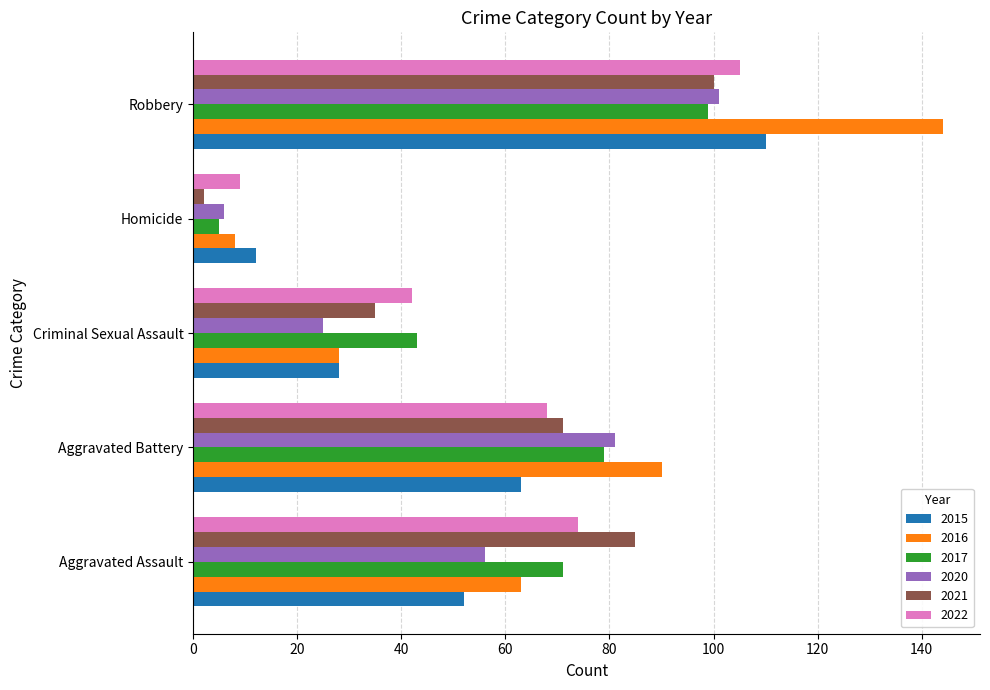

Which category has the highest value in the 2020 series?

Robbery